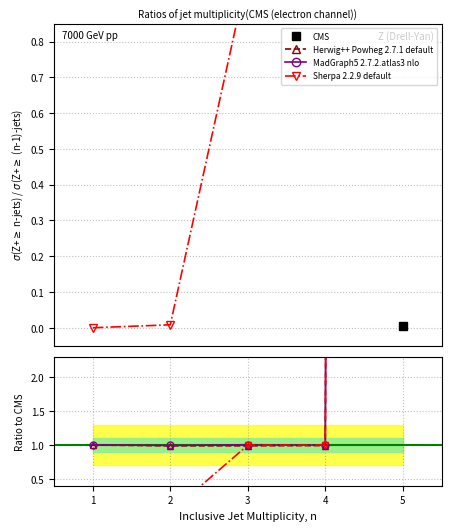

Between 1 and 3, which series saw the biggest shift?

Sherpa 2.2.9 default